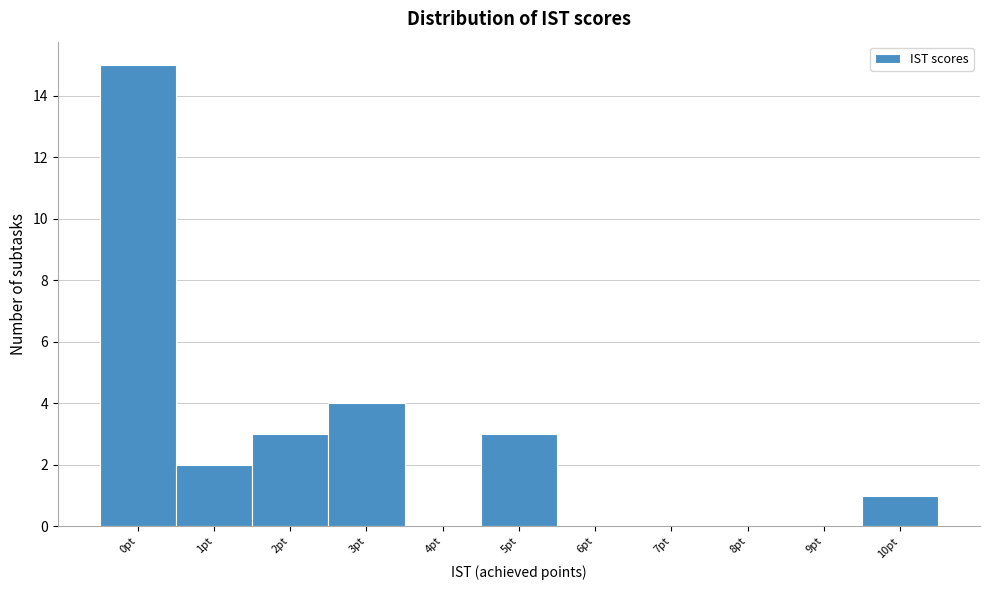

Which range on the x-axis has the tallest bar?

-0.5 to 0.5